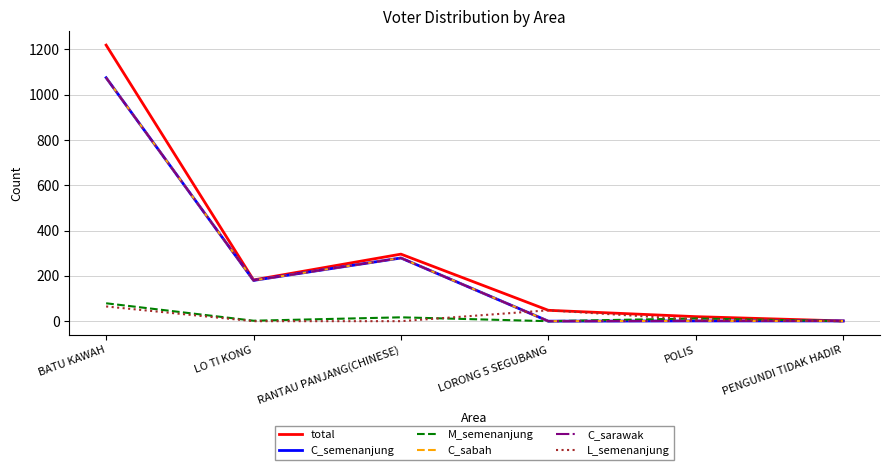

What is the label of the 1st point from the left?

BATU KAWAH